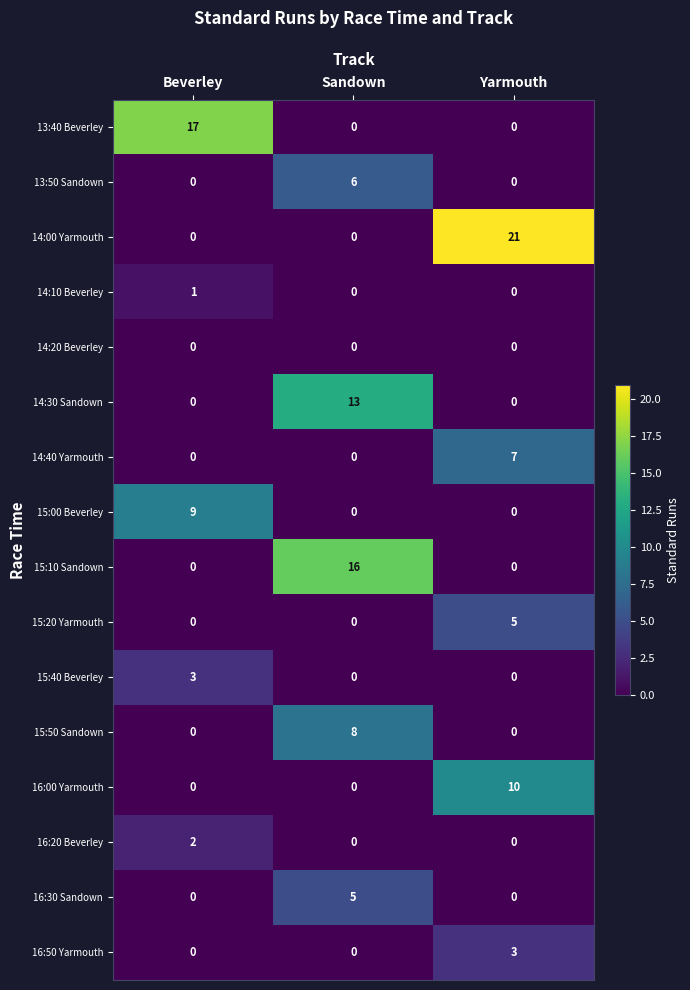

What is the maximum value shown in the chart?

21